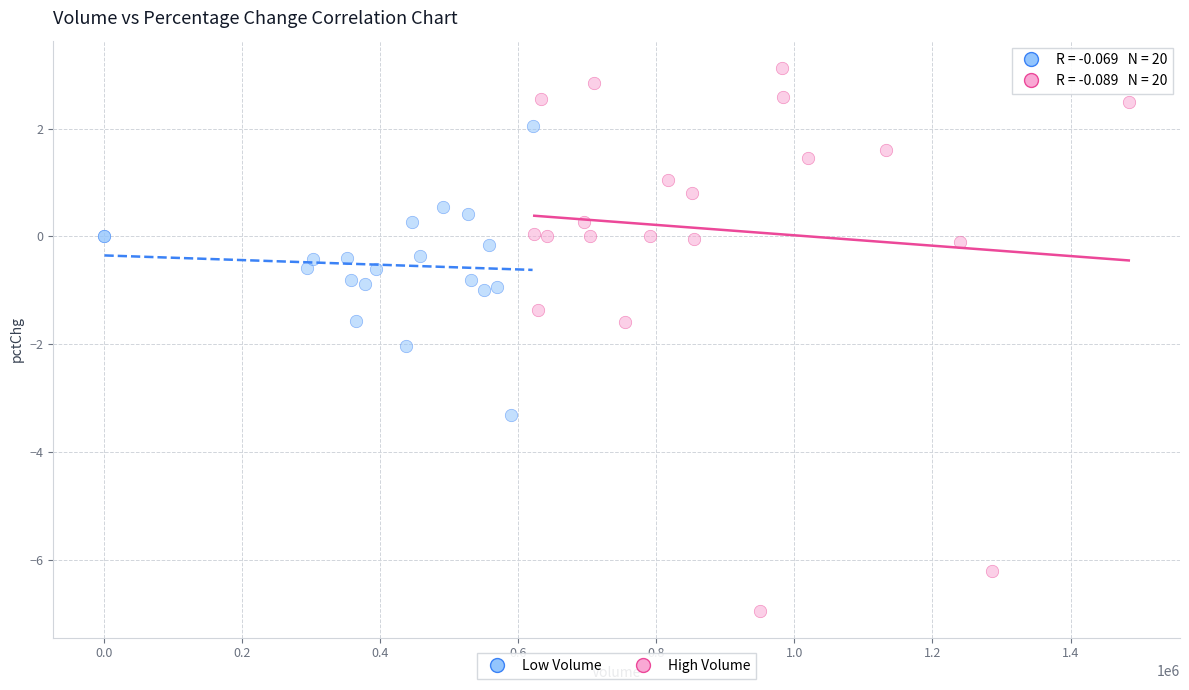

Which series has the widest spread of Y values?

High Volume